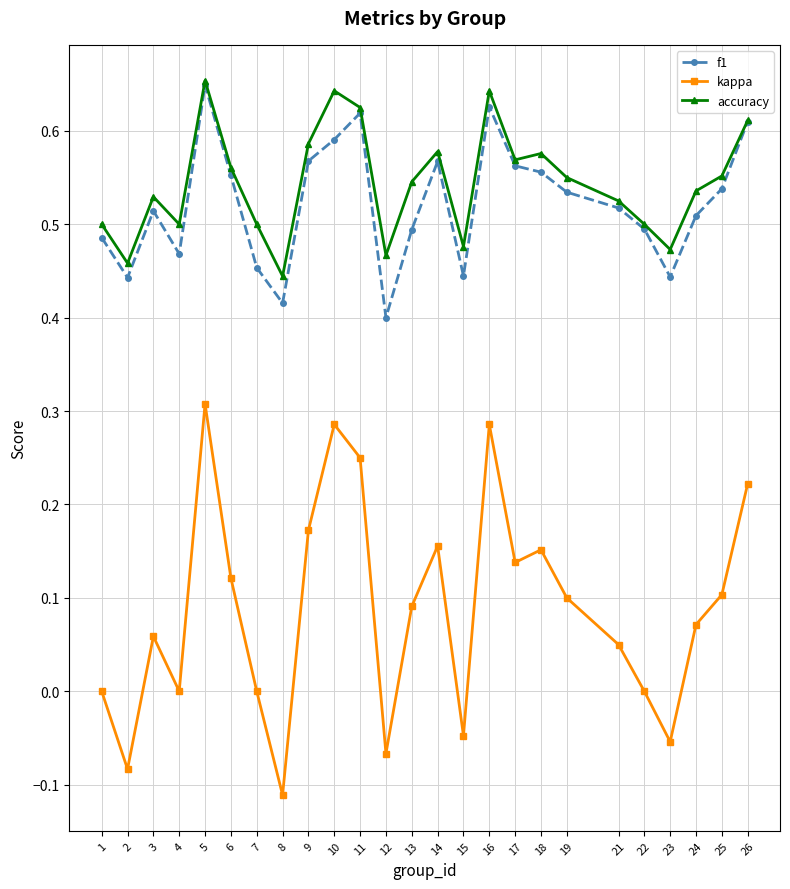

True or false: f1 and kappa intersect in this chart.

False